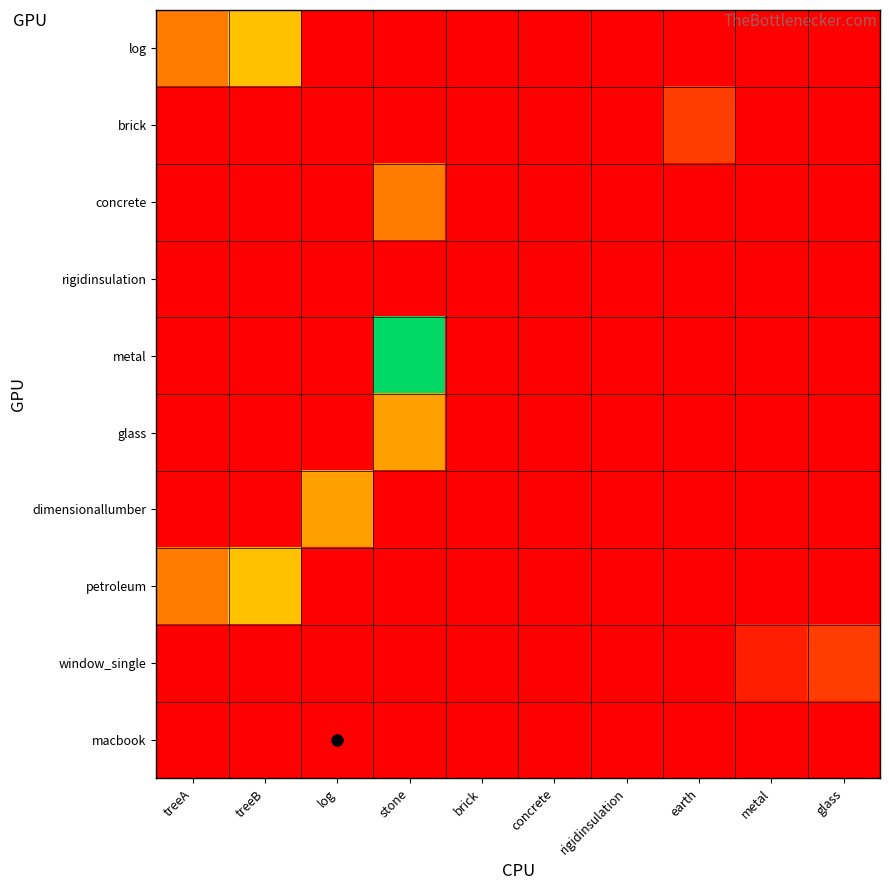

At how many categories does at least one series exceed 3?

4